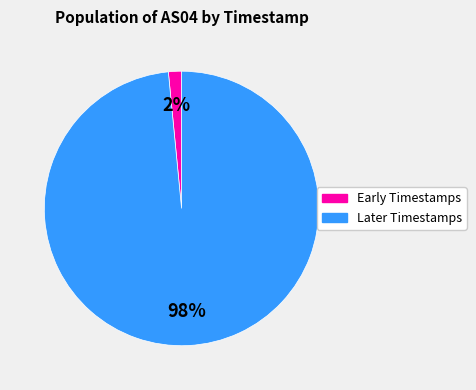

Is there a majority slice in this chart?

Yes